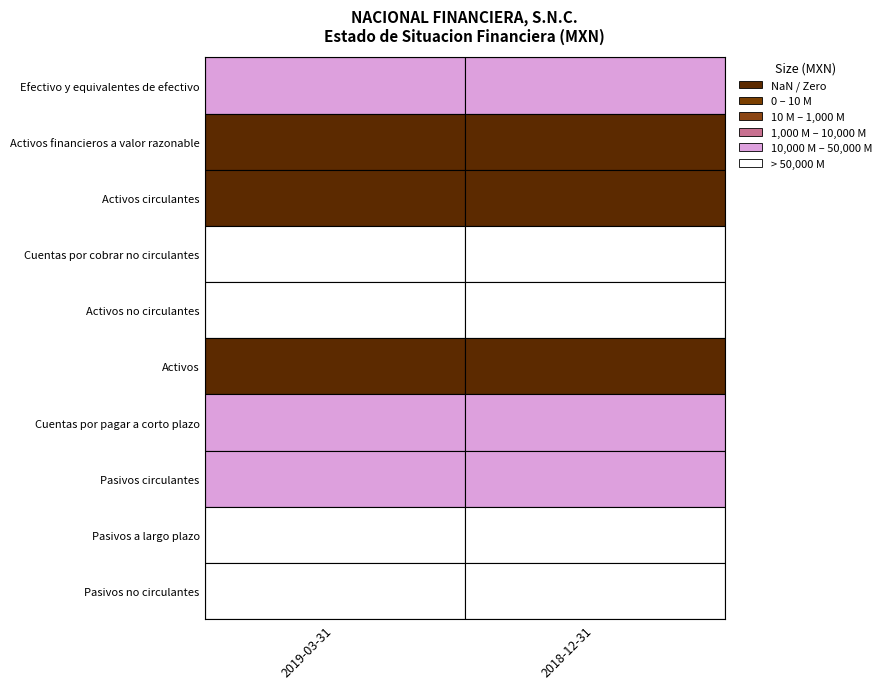

Is the value of Activos financieros a valor razonable at Efectivo y equivalentes de efectivo greater than the value of Activos at Efectivo y equivalentes de efectivo?

No